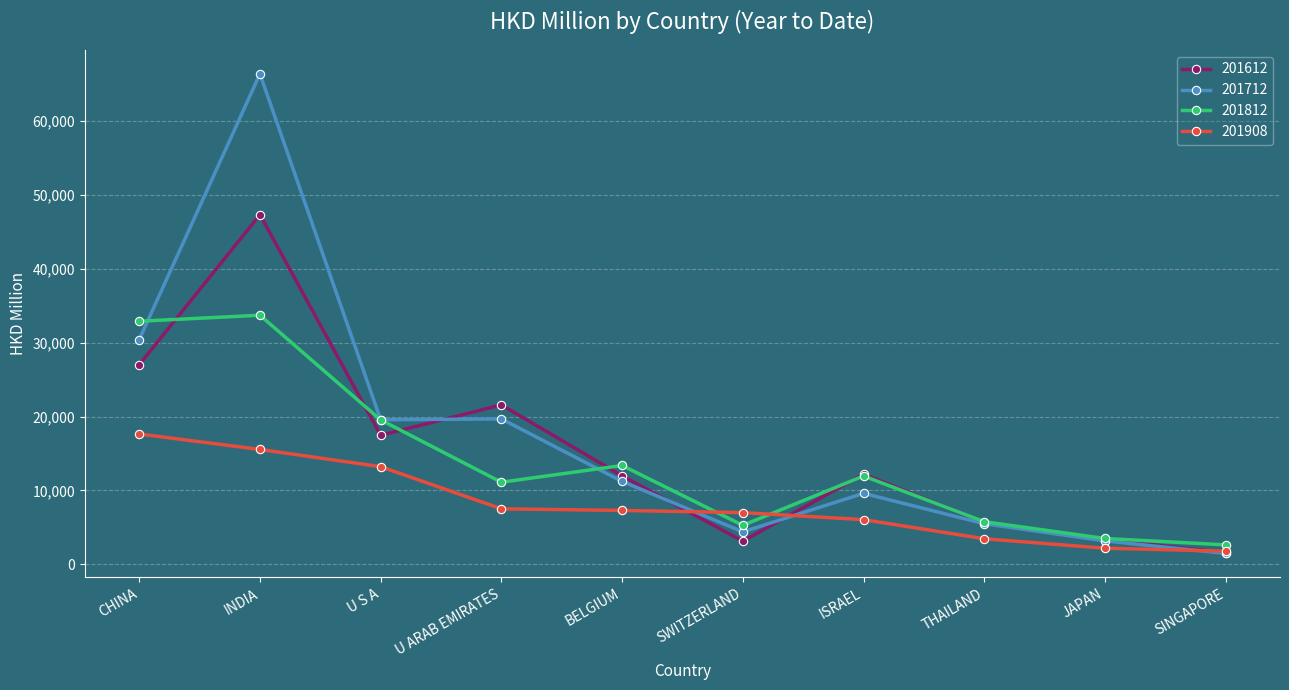

Which series has the largest total across all categories?

201712